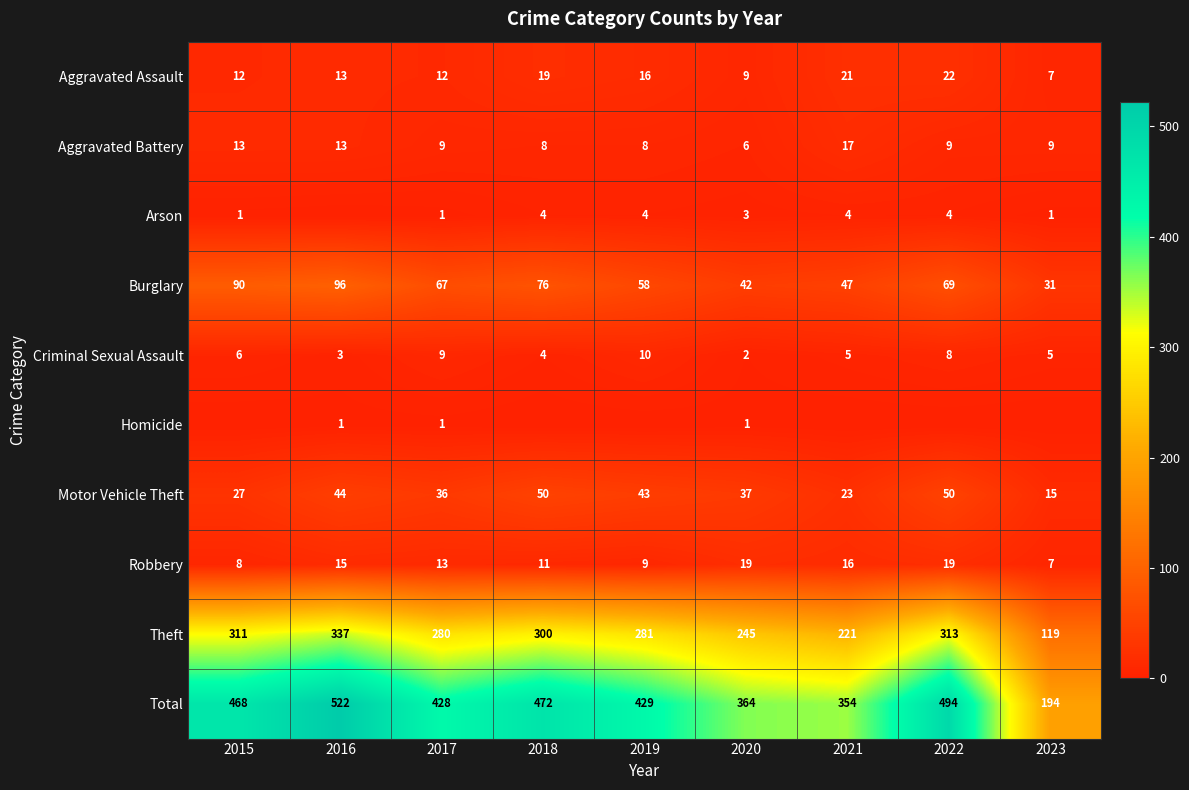

What is the maximum value for Aggravated Battery?

17